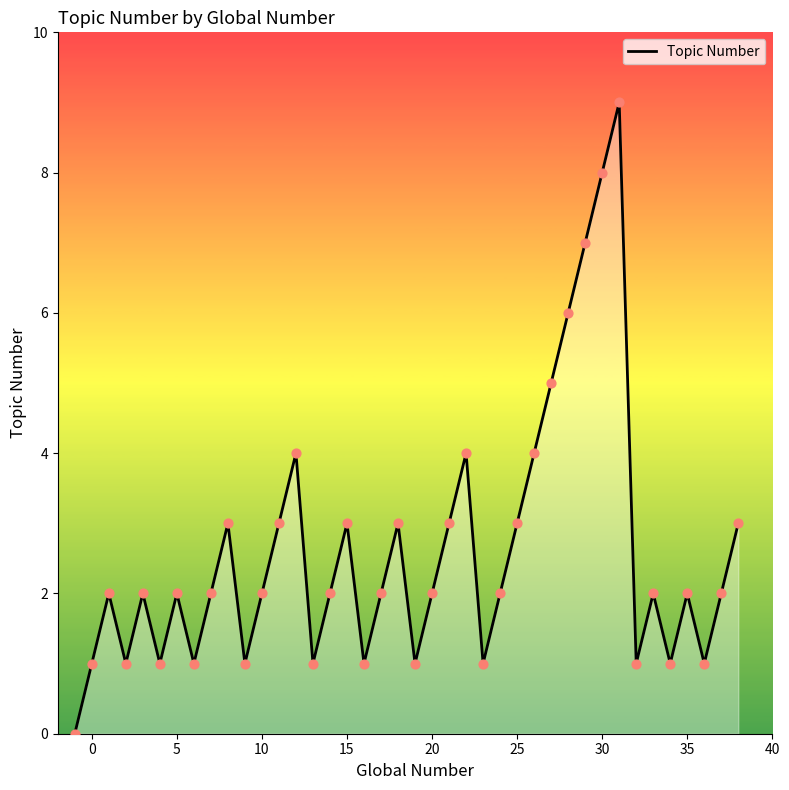

What is the maximum value shown in the chart?

9